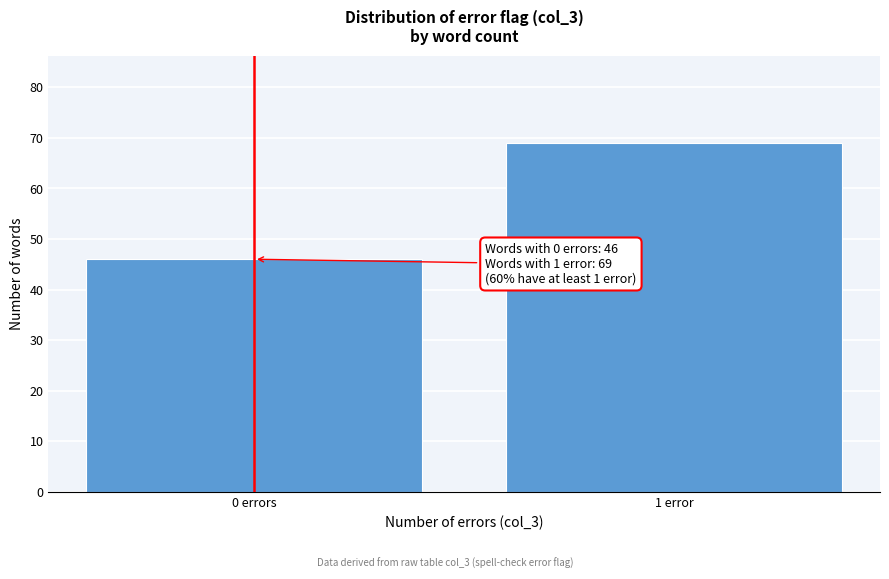

Reading left to right, transcribe all the data shown in this chart.

46	69